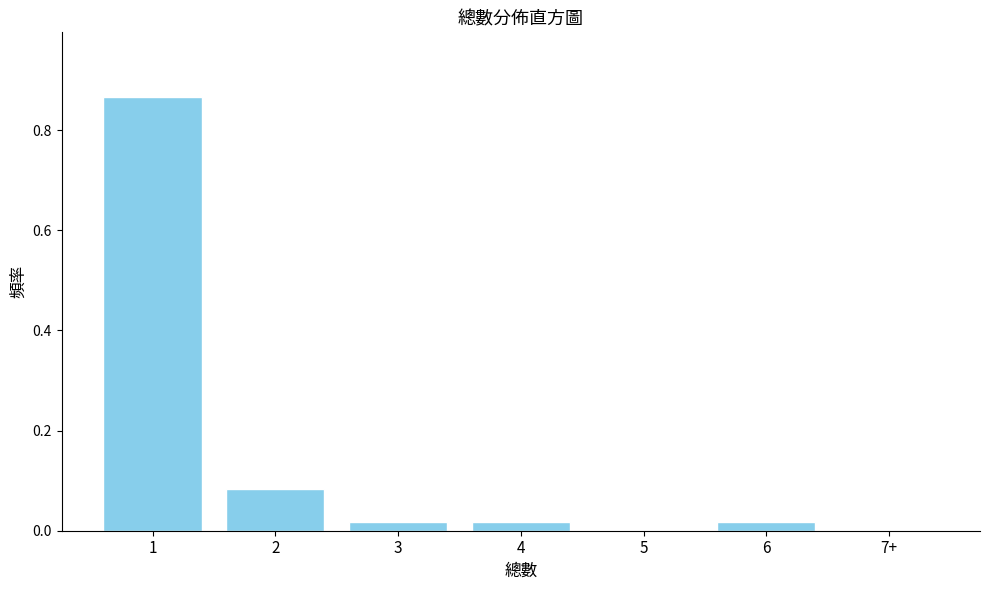

The value at 3 is 0.0. True or false?

True